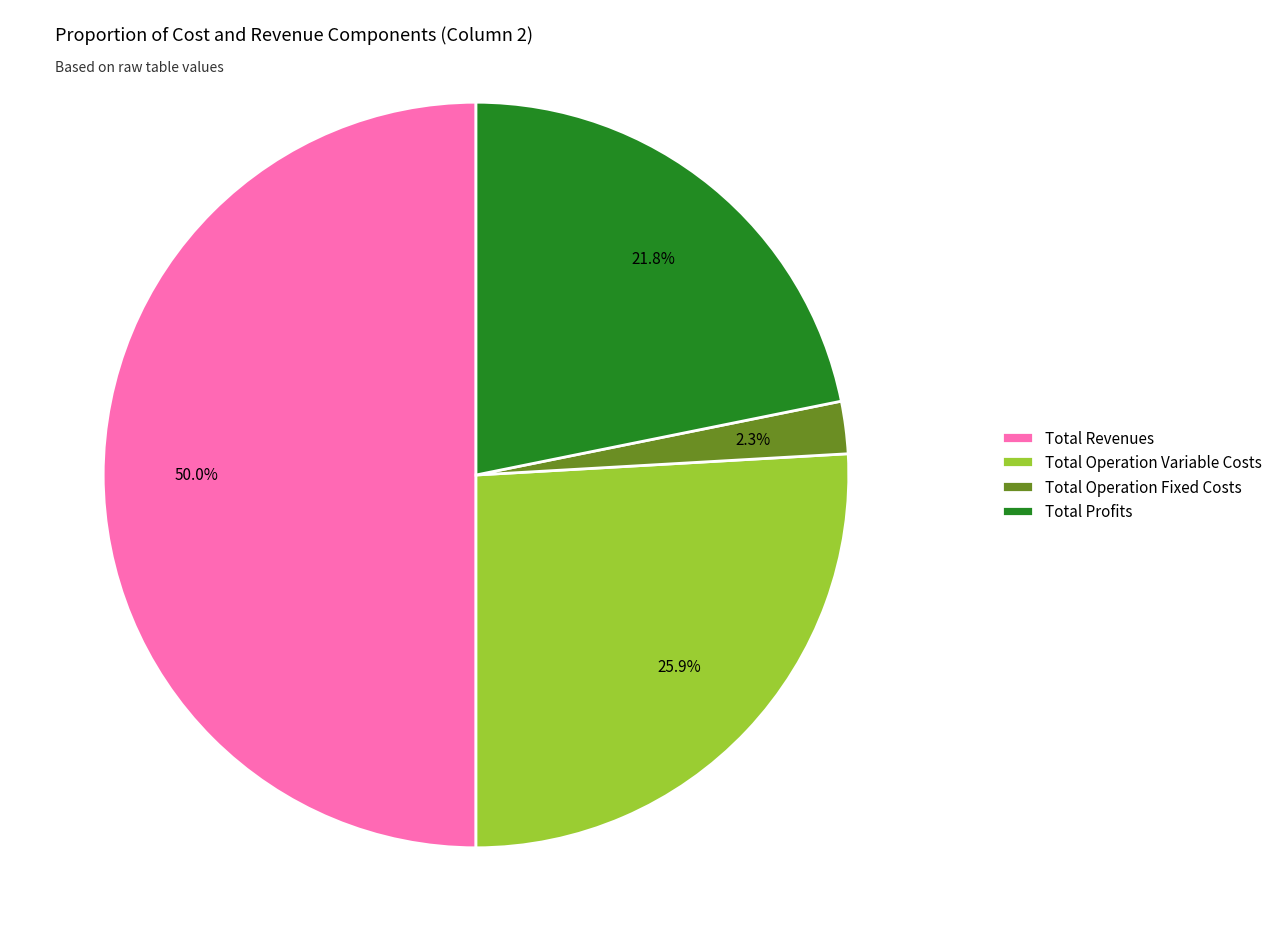

Rank the categories by value from lowest to highest.

Total Operation Fixed Costs, Total Profits, Total Operation Variable Costs, Total Revenues